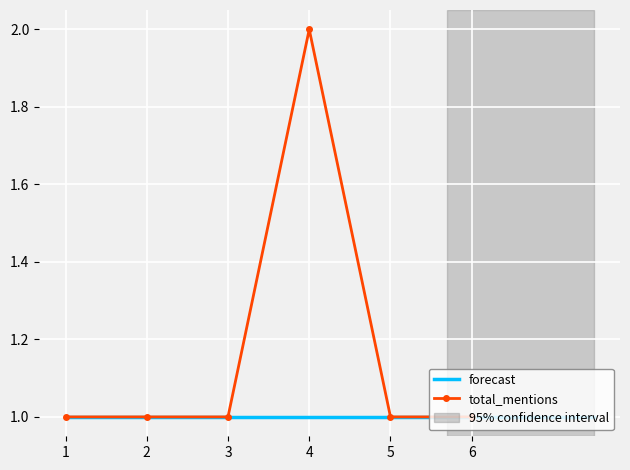

What is the sum of all values?

7